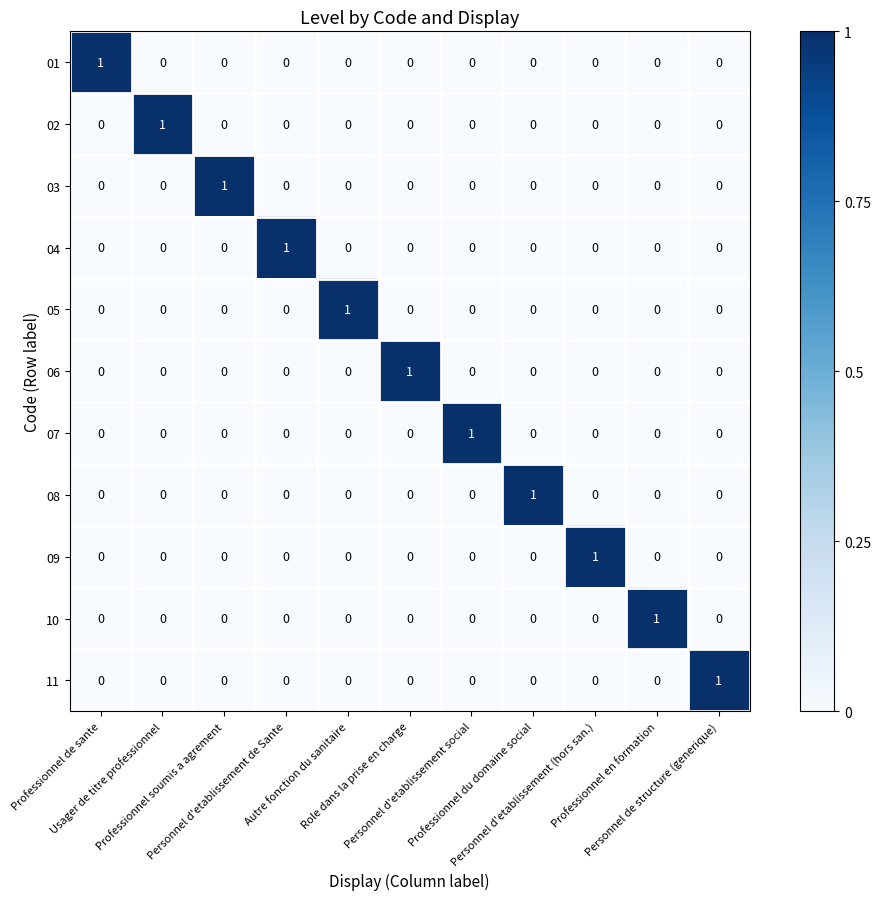

How many 09 values are between 0 and 1?

11